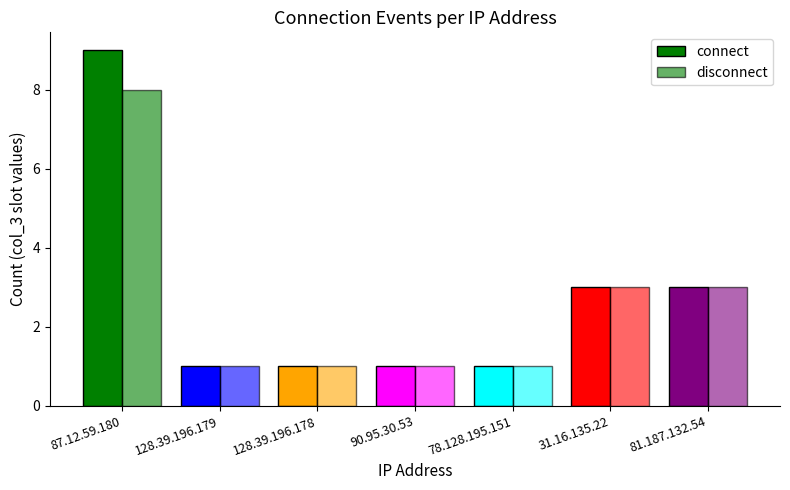

How many distinct data groups are displayed?

2